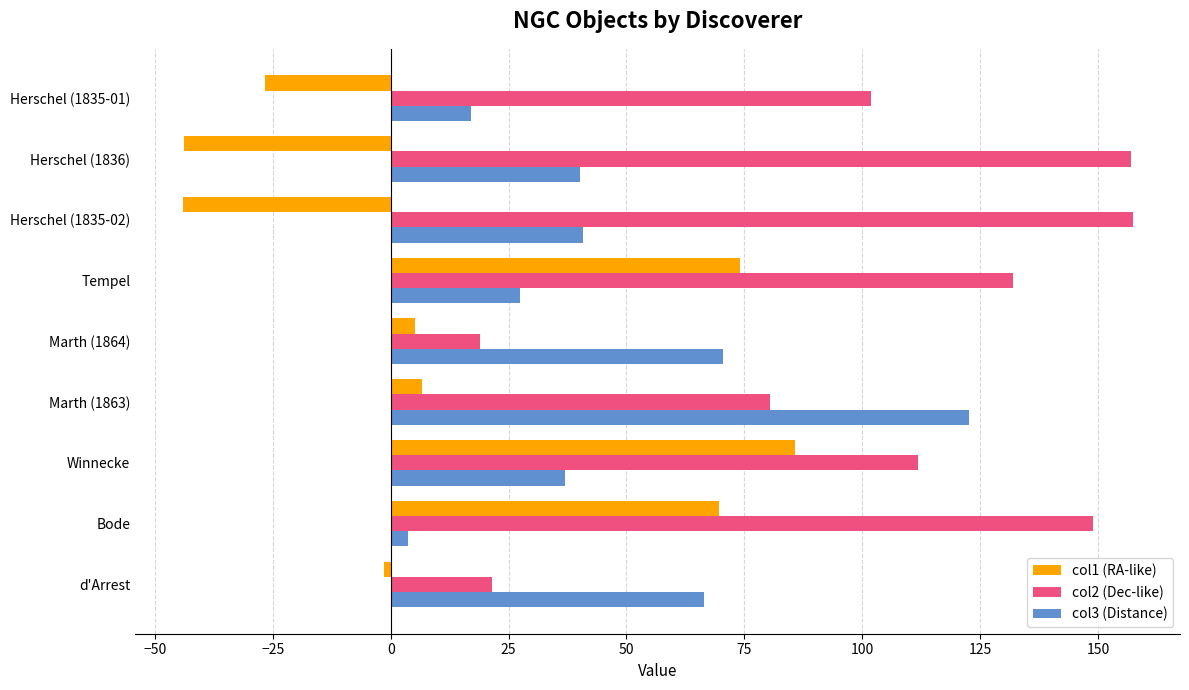

What is the difference between the highest and lowest values at Marth (1863)?

115.8